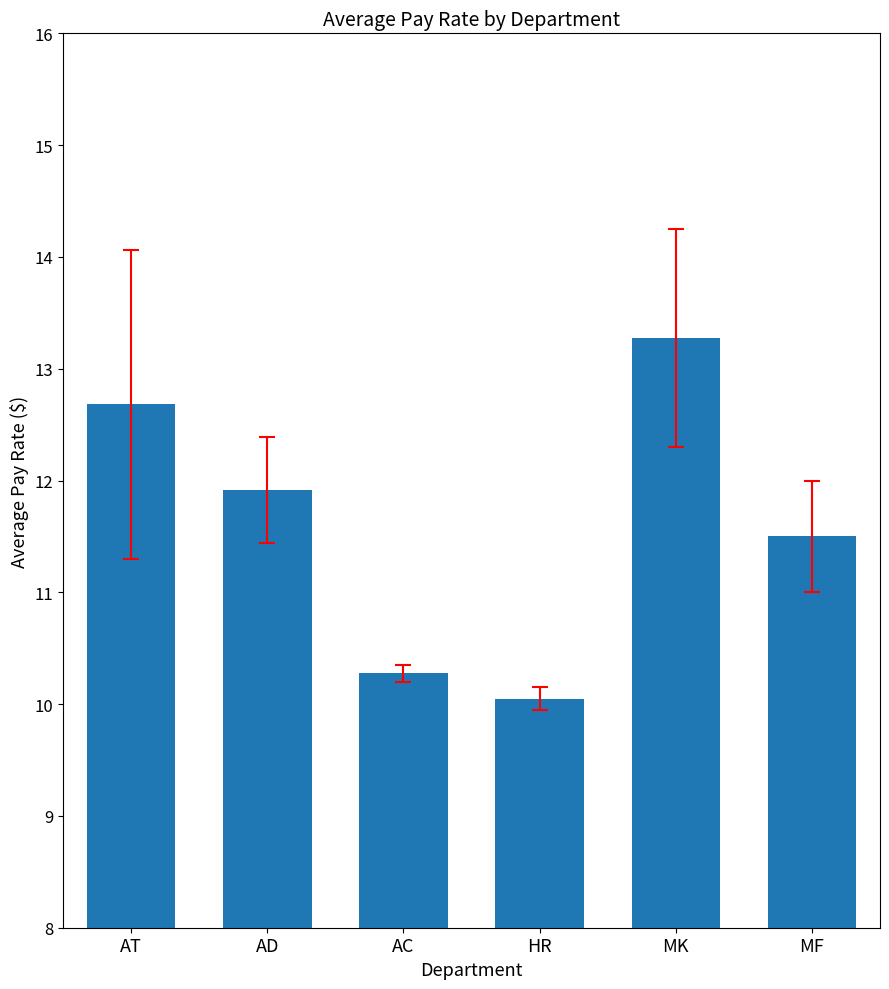

What is the ratio of the value at AD to the value at HR?

1.2